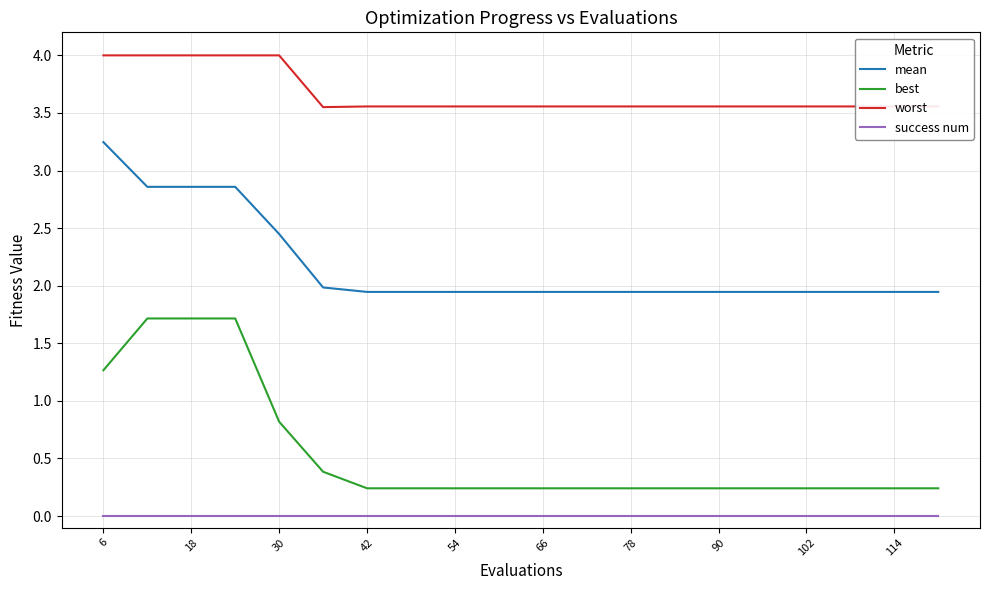

True or false: success num and worst intersect in this chart.

False